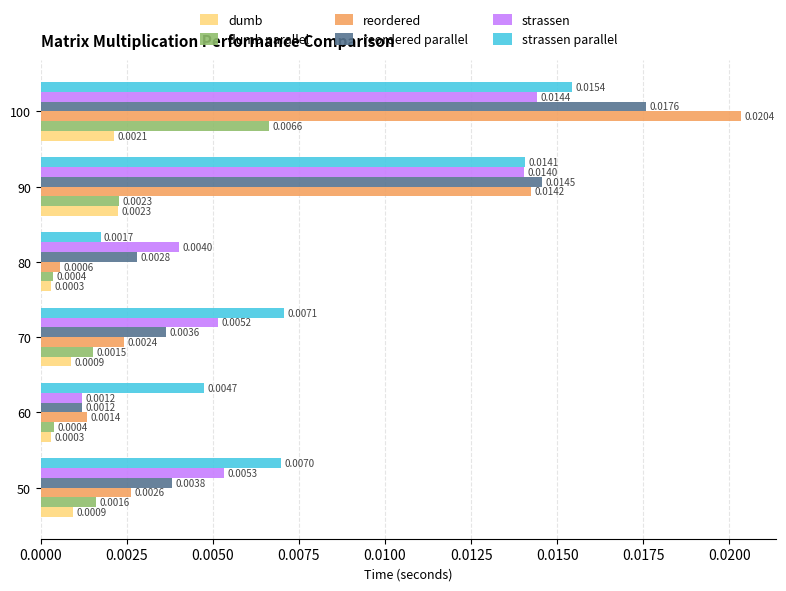

Between 70 and 90, which series saw the biggest shift?

reordered